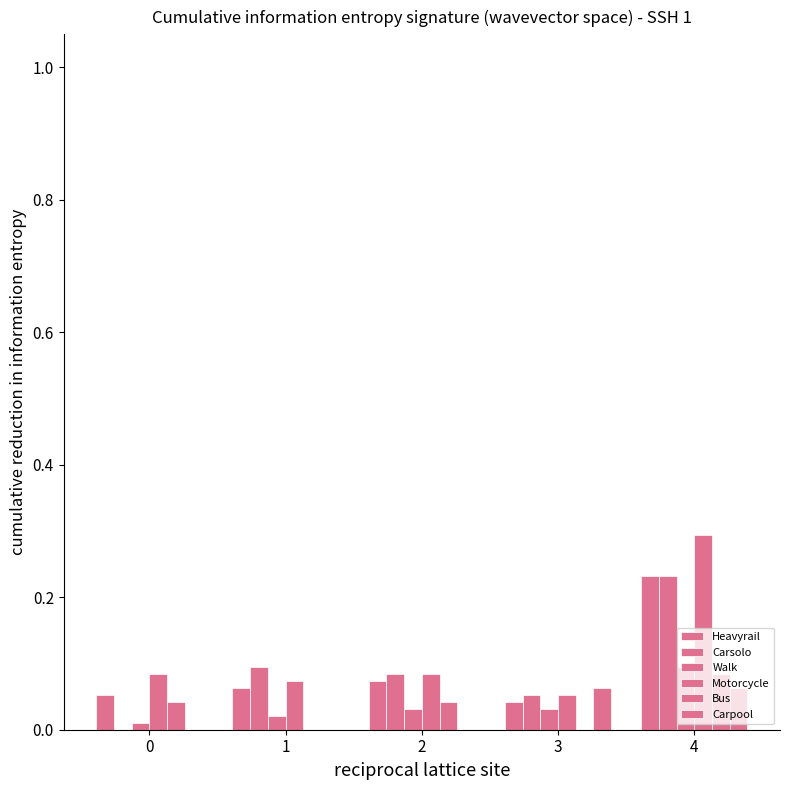

Rank the series at 4 from lowest to highest value.

Carpool, Bus, Walk, Heavyrail, Carsolo, Motorcycle